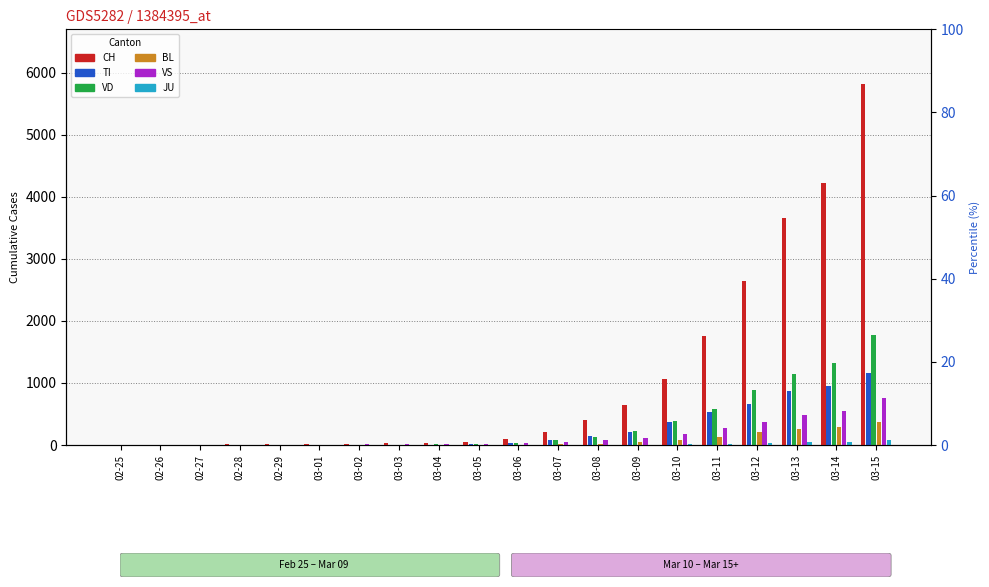

What is the label of the 1st bar from the right?

03-15